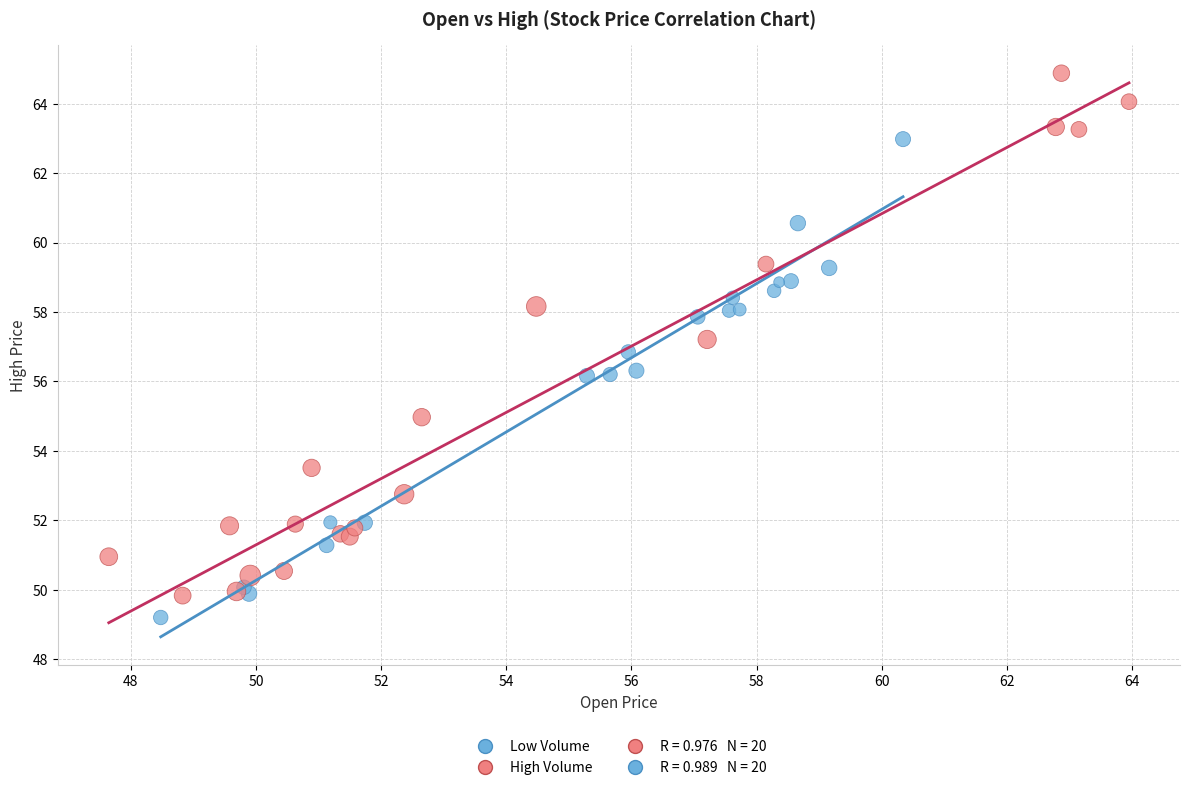

Which series contains the highest Y value?

High Volume